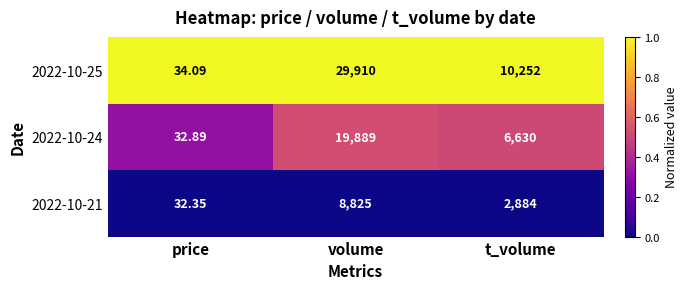

List the series in order of their overall mean, lowest first.

2022-10-21, 2022-10-24, 2022-10-25